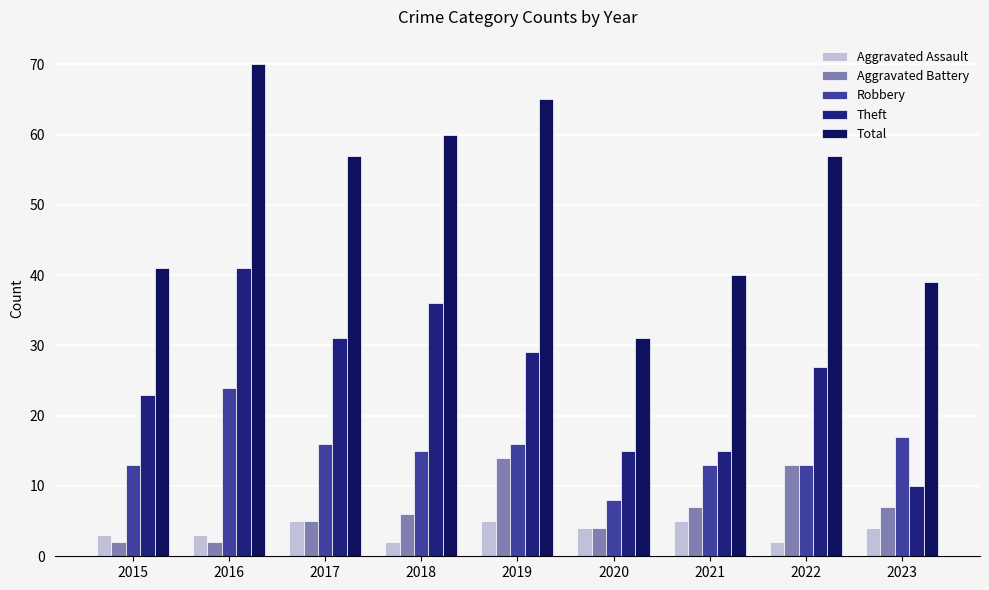

Which category has the highest value across all series?

2016